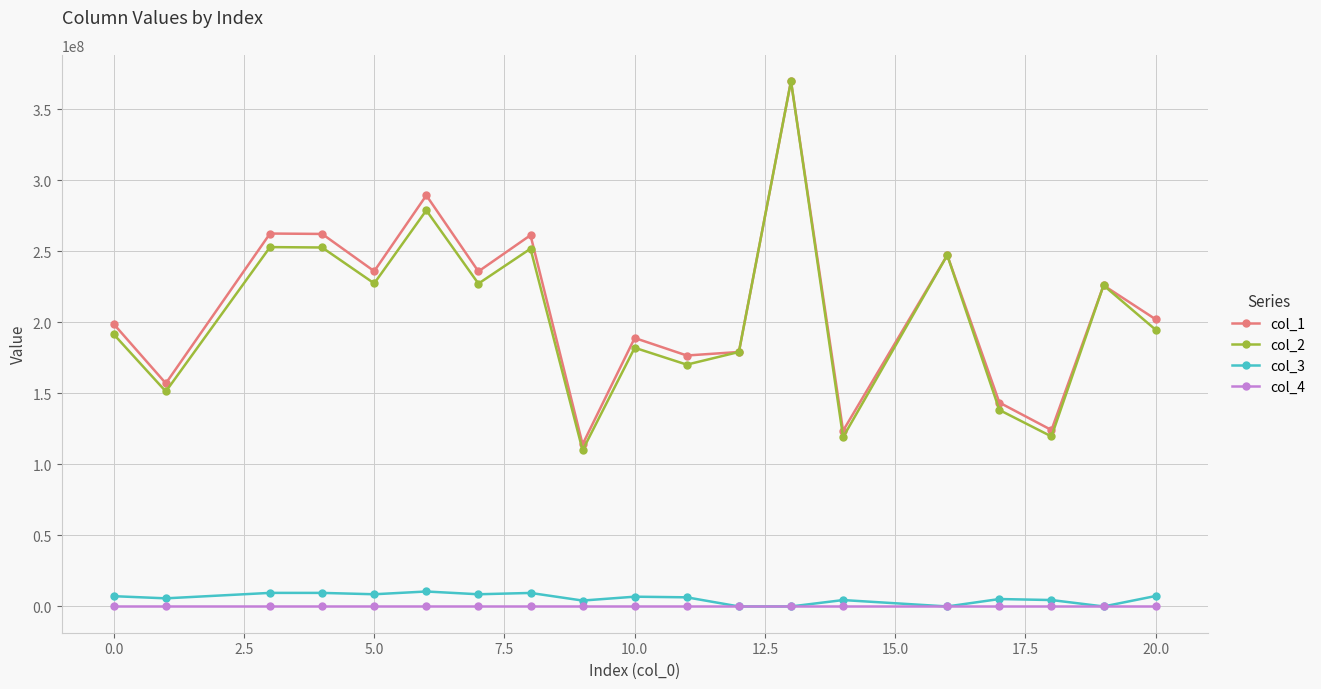

At how many categories does at least one series exceed 231567888?

8